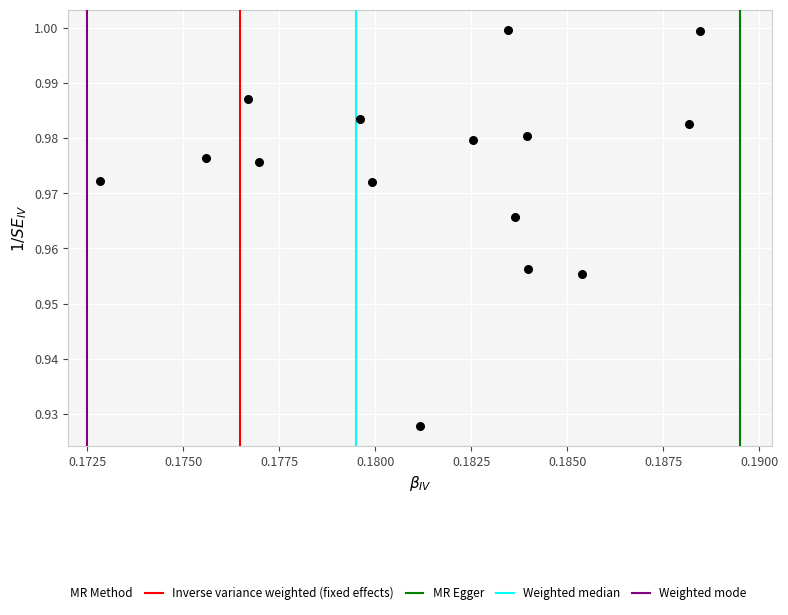

How many points are shown in the scatter plot?

15